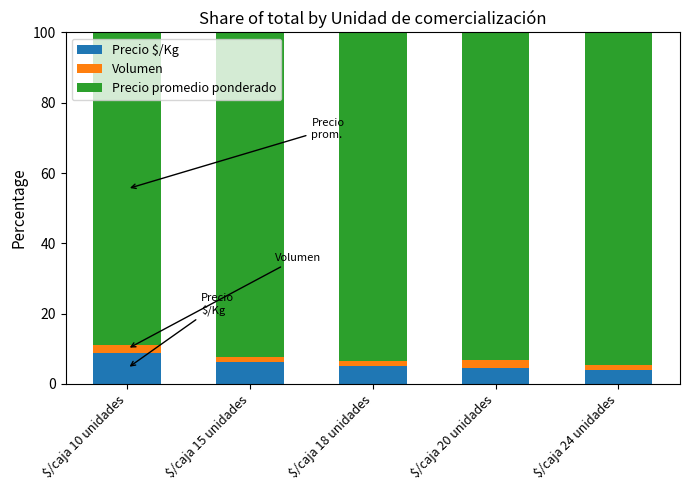

Reading left to right, transcribe the values for Precio $/Kg.

8.9	6.1	5.2	4.7	4.0